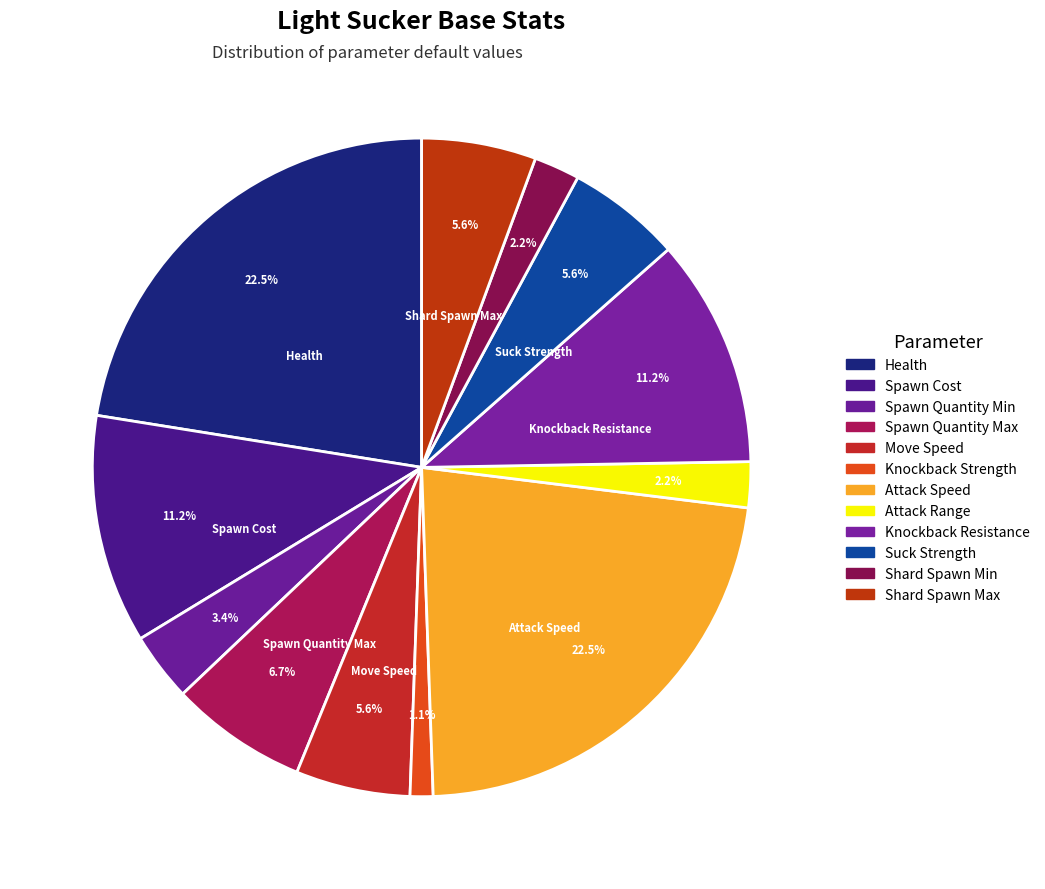

Rank the categories by value from lowest to highest.

Knockback Strength, Attack Range, Shard Spawn Min, Spawn Quantity Min, Move Speed, Suck Strength, Shard Spawn Max, Spawn Quantity Max, Spawn Cost, Knockback Resistance, Health, Attack Speed